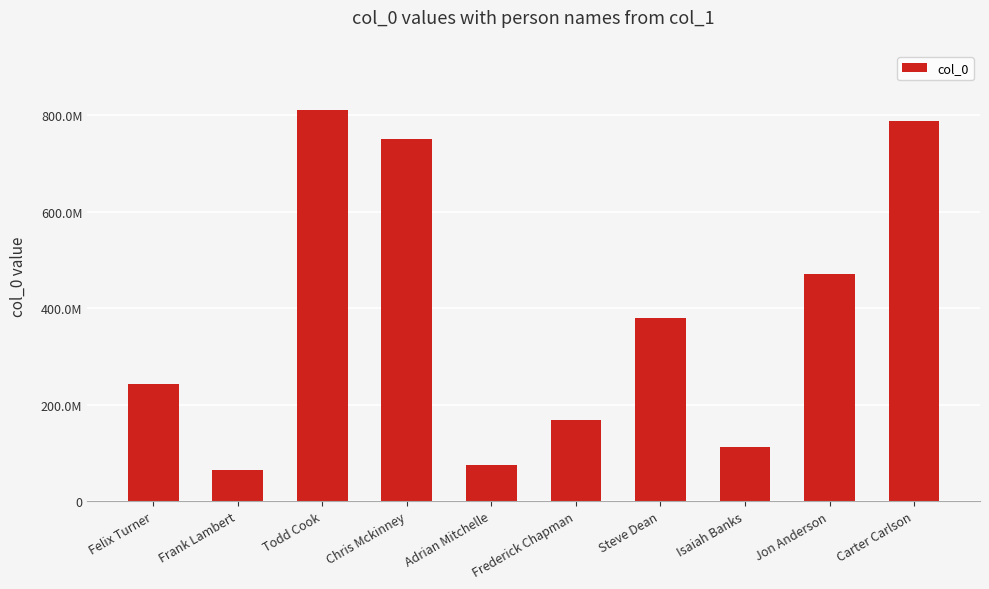

Where is the data nearest to the value 438341386?

Jon Anderson